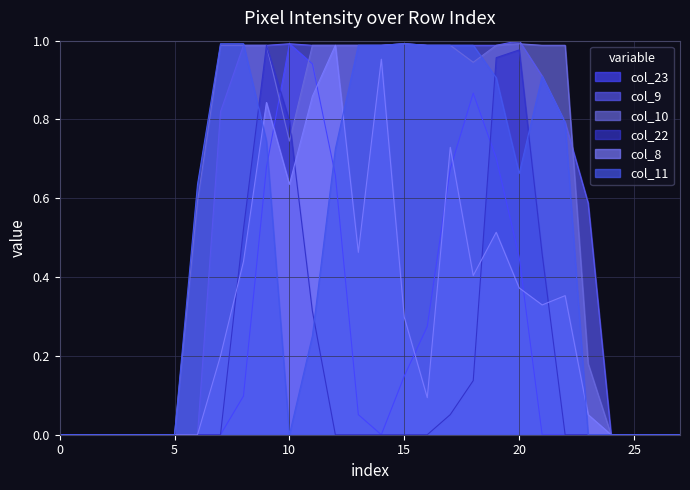

At which category is the sum across all series the highest?

9